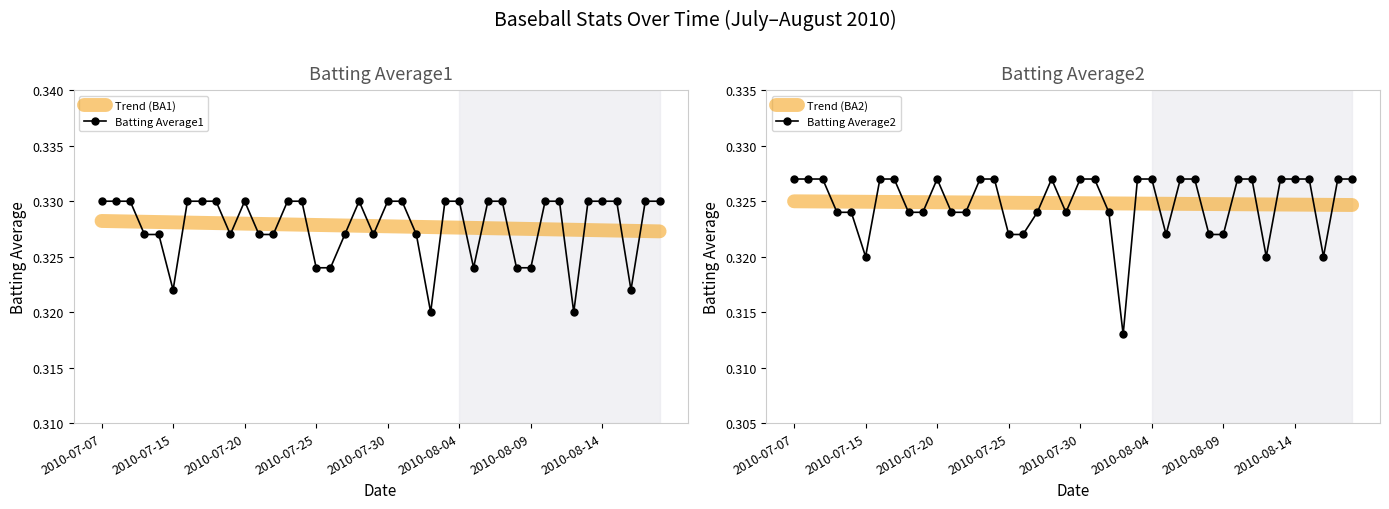

The Trend (BA1) series shows 0.5 at 2010-08-14. True or false?

False